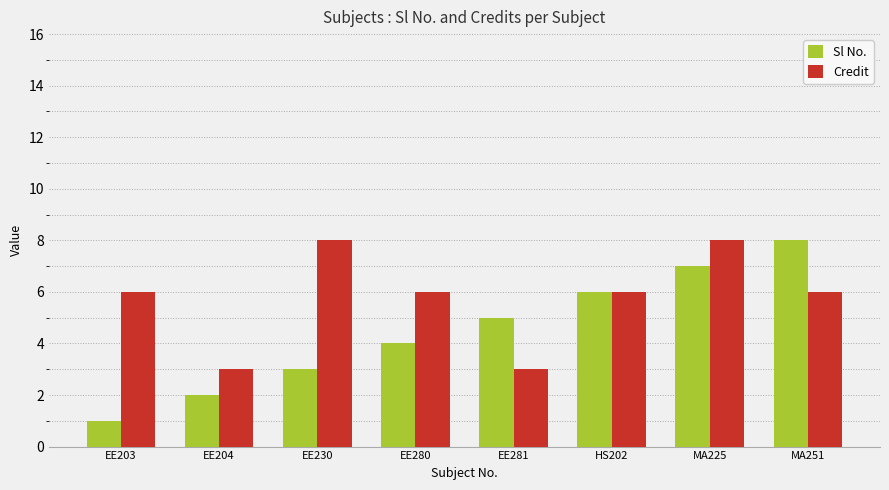

Is it true that Credit equals 8 at MA225?

True